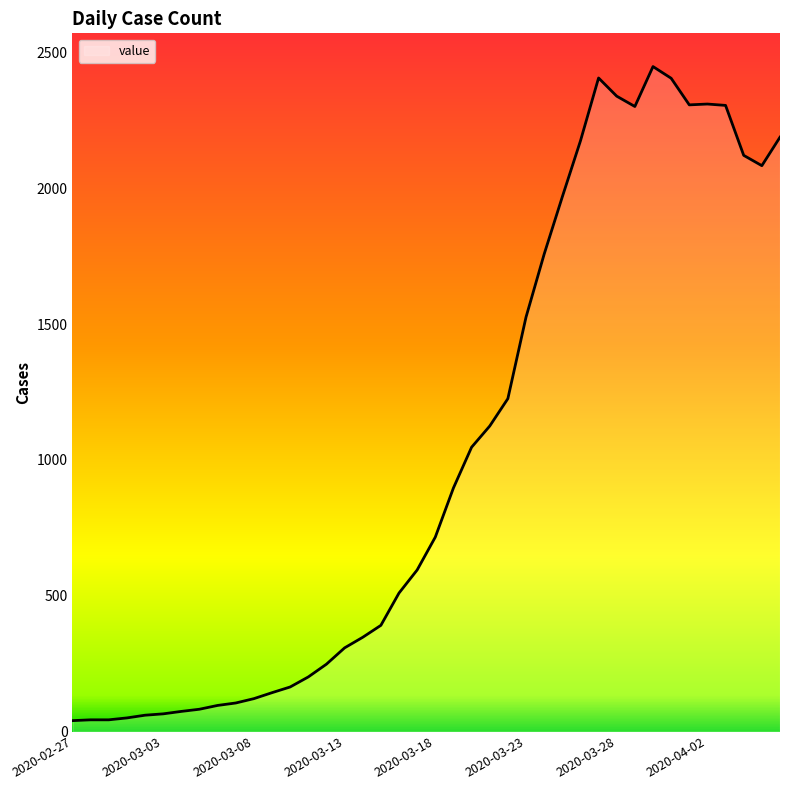

How many values are below 716?

20